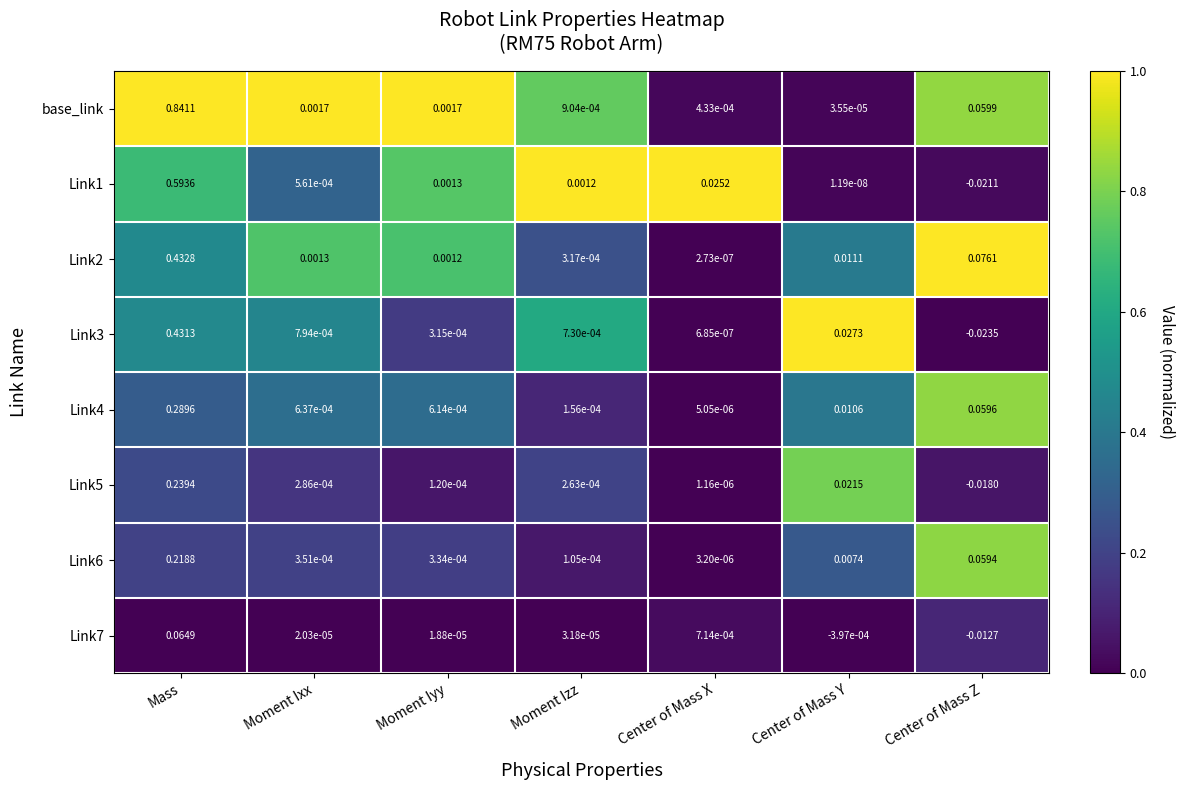

At which label does Link7 first exceed 0?

Mass